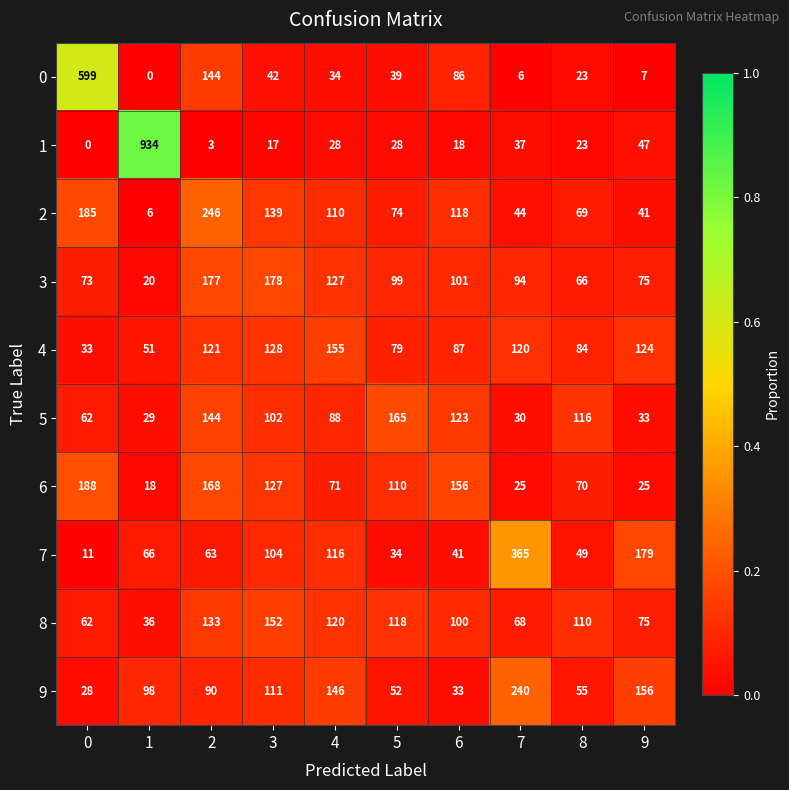

What is the difference between the highest and lowest values at 3?

161